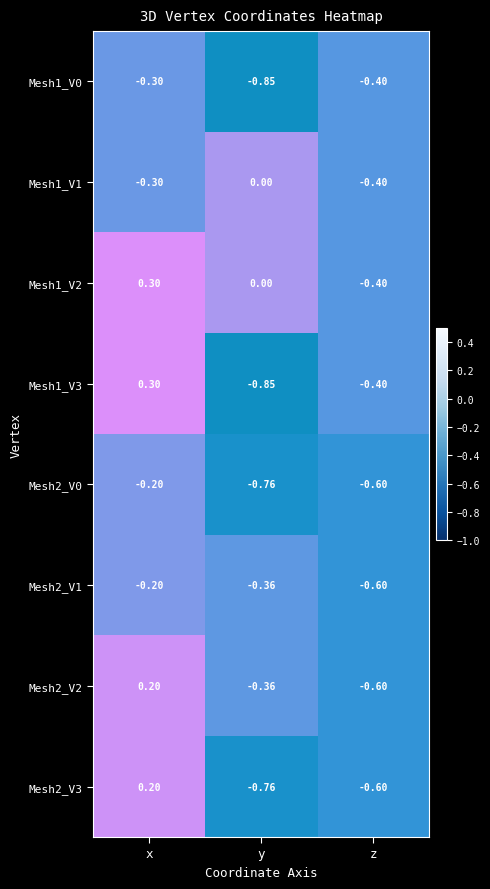

The Mesh1_V3 series shows -0.8 at y. True or false?

True